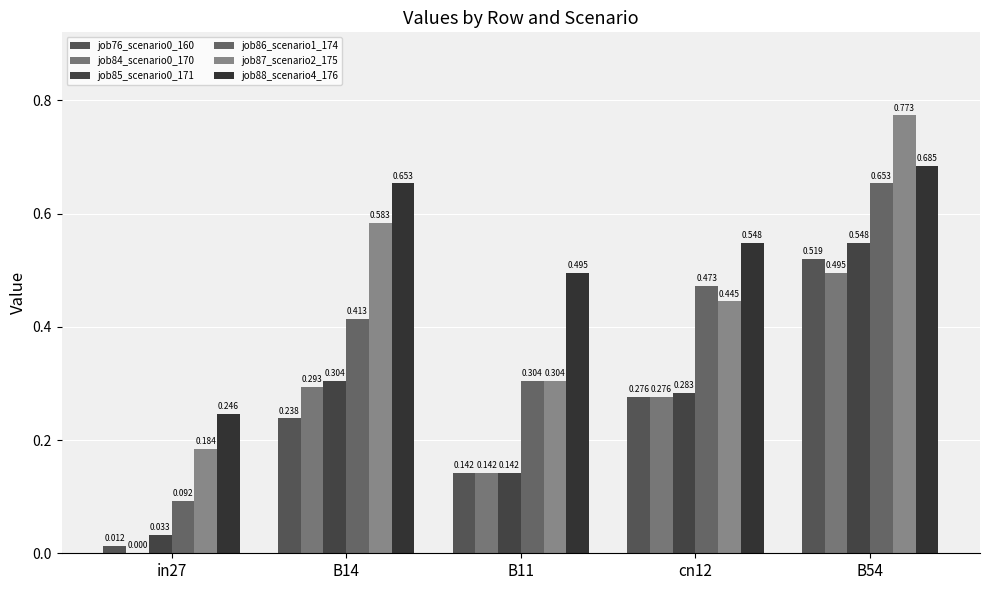

What is the sum of the job85_scenario0_171 values at B54 and B14?

0.9